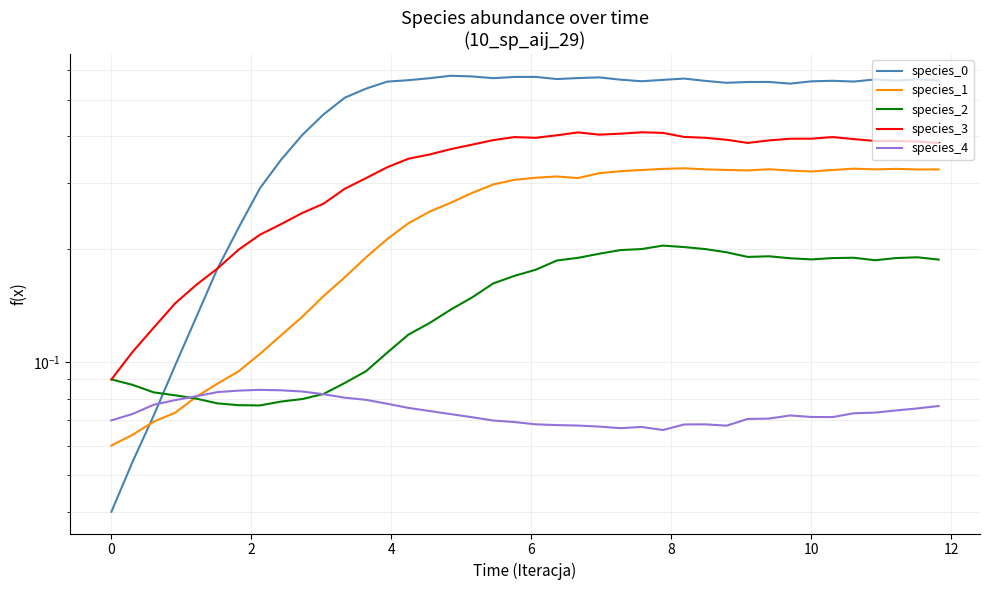

Which series has the largest total across all categories?

species_0